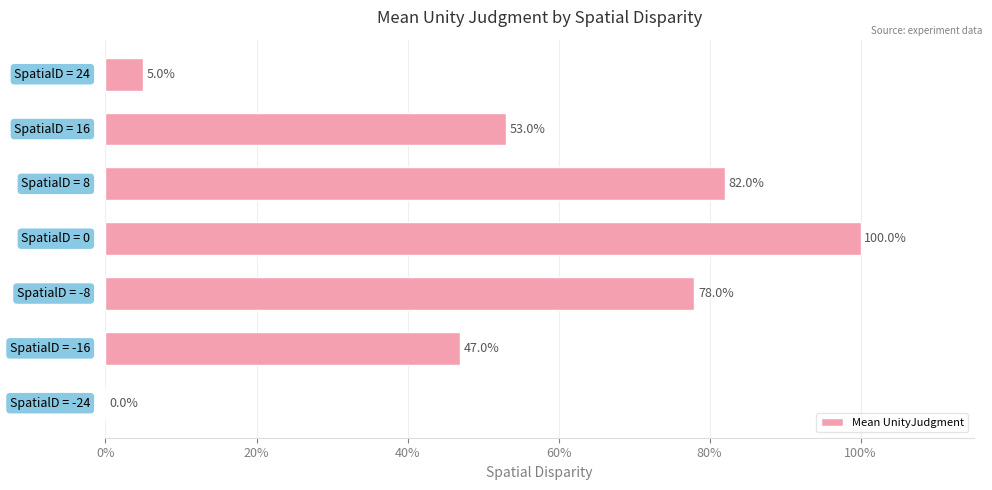

Are the bars grouped side by side (vs. stacked)?

No